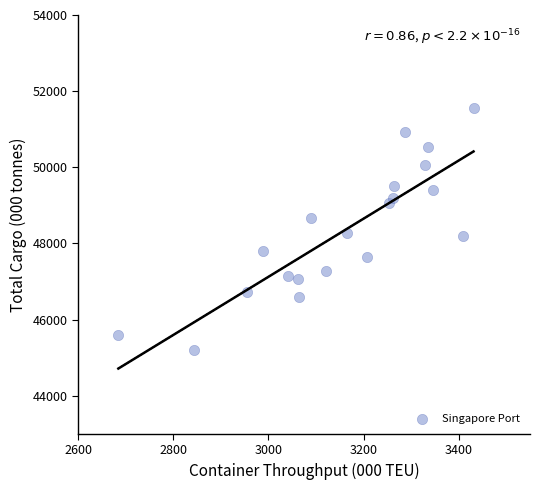

What is the range of X values (max minus min)?

746.8